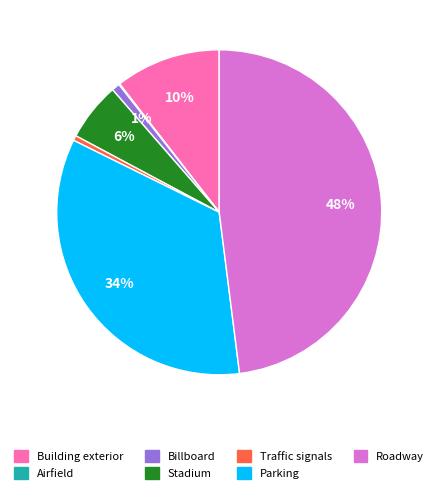

True or false: Billboard accounts for 13% of the total.

False